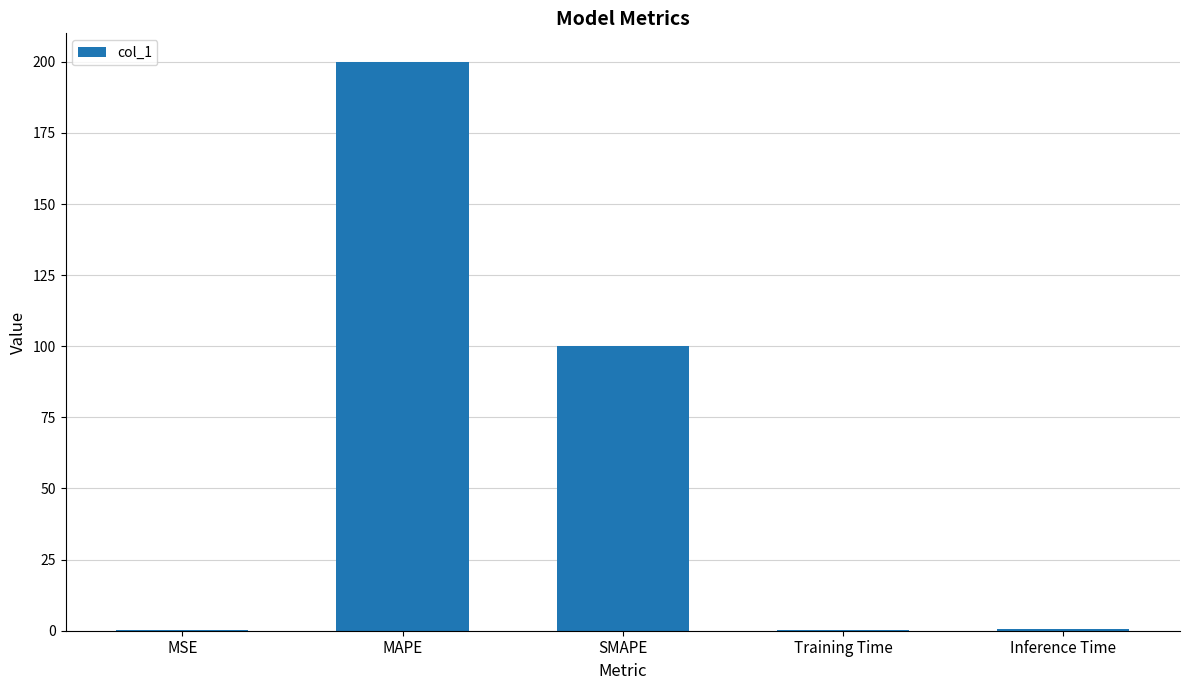

How many series are shown in this chart?

1